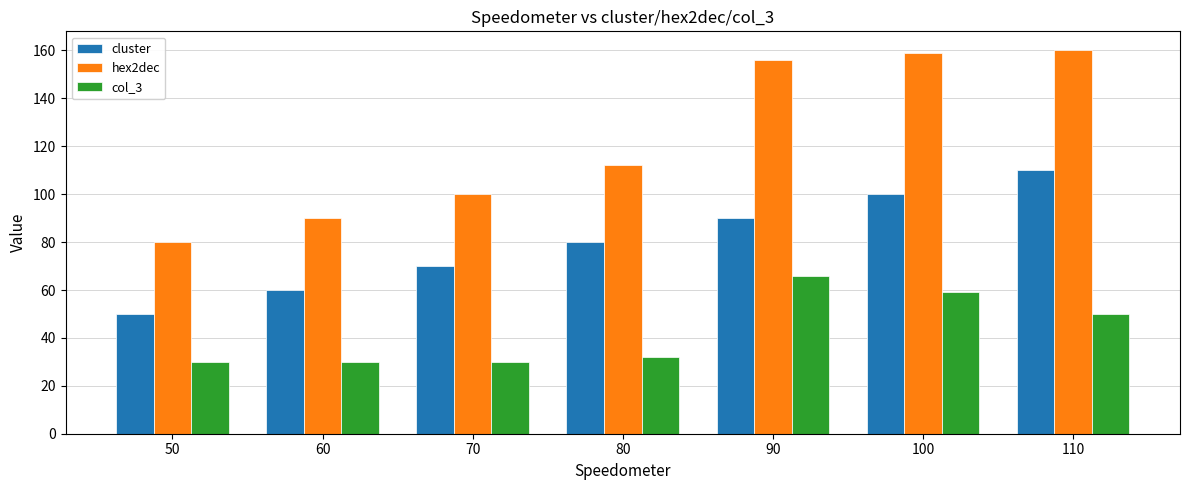

Between 80 and 100, which series saw the biggest shift?

hex2dec